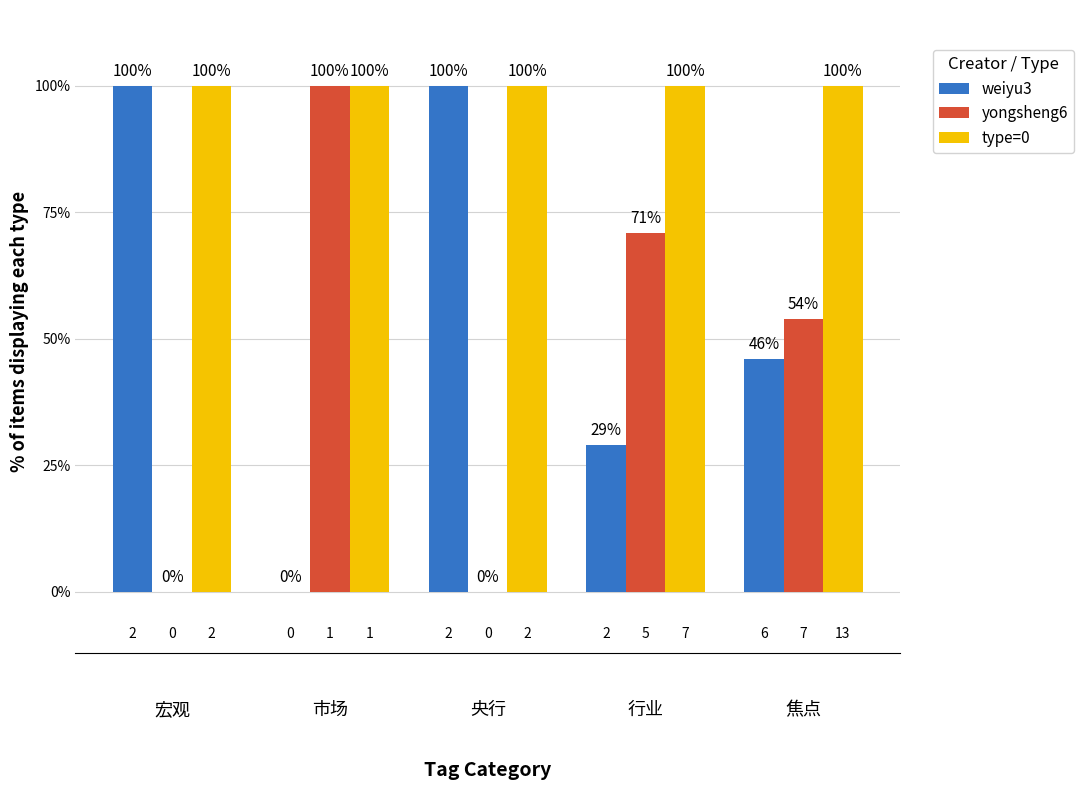

What is the total value across all series at 焦点?

200